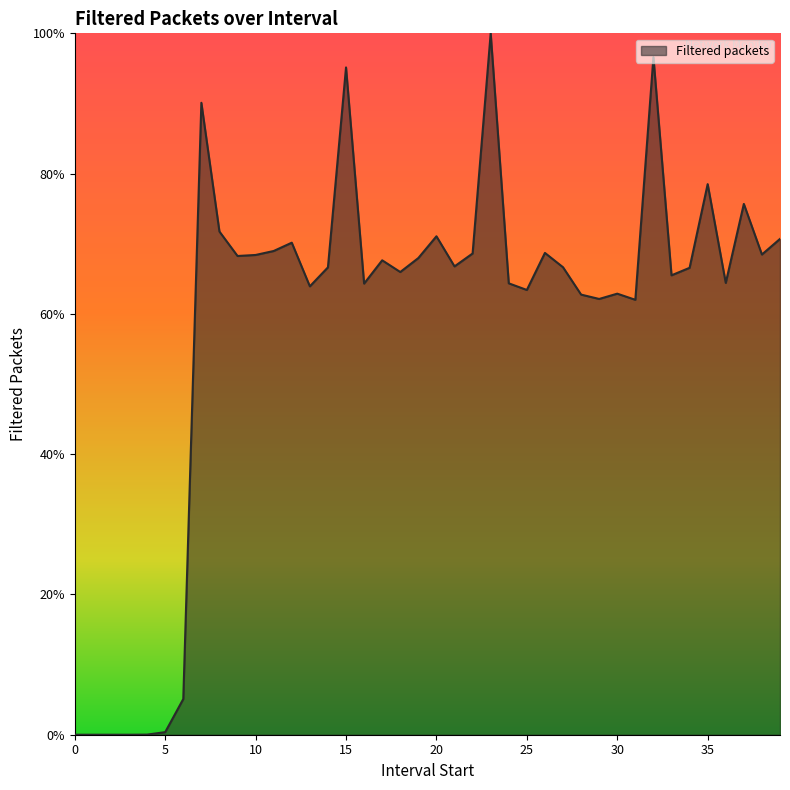

What is the difference between the maximum and minimum values?

100.0